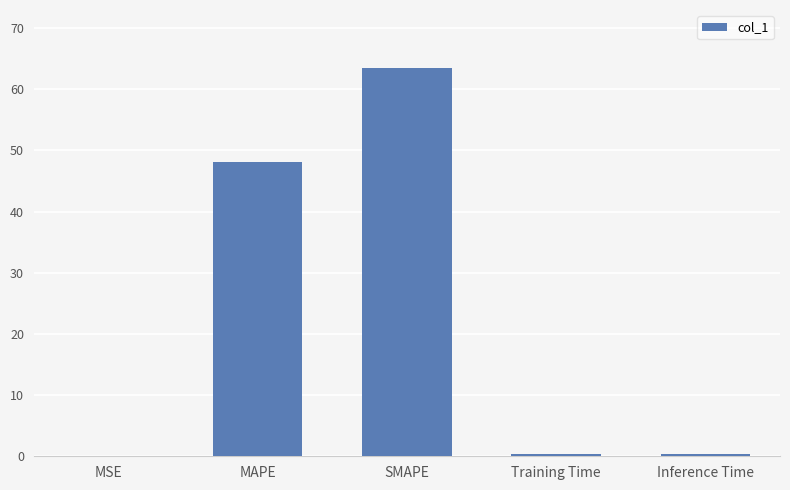

What is the sum of all values?

112.4